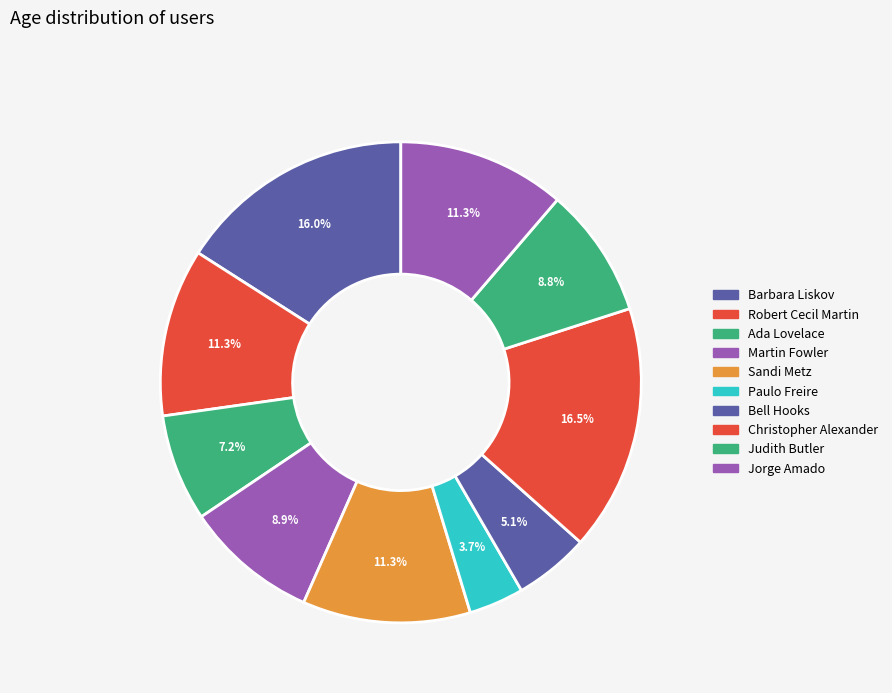

To the nearest percent, what is the difference between the largest and smallest slice percentages?

13%